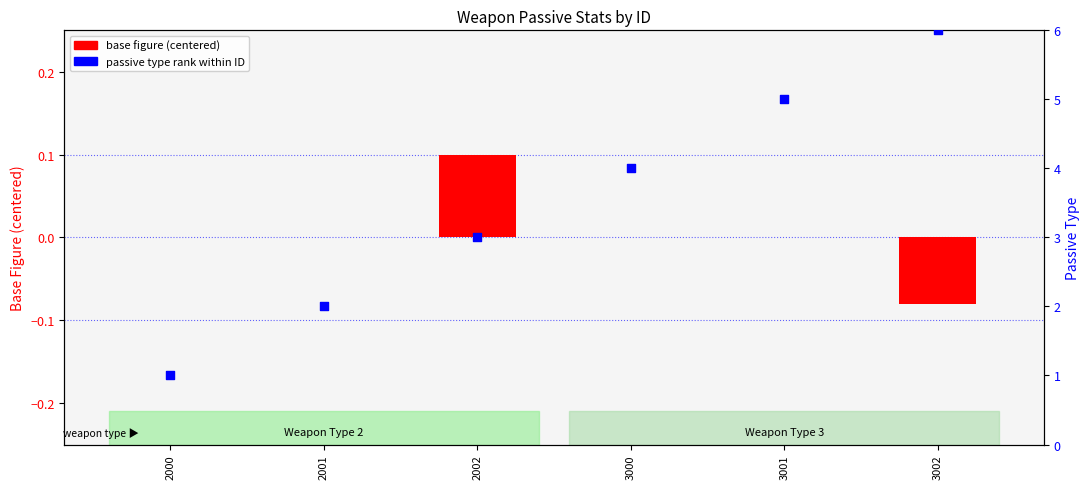

Which series reaches the maximum Y coordinate?

passive type rank